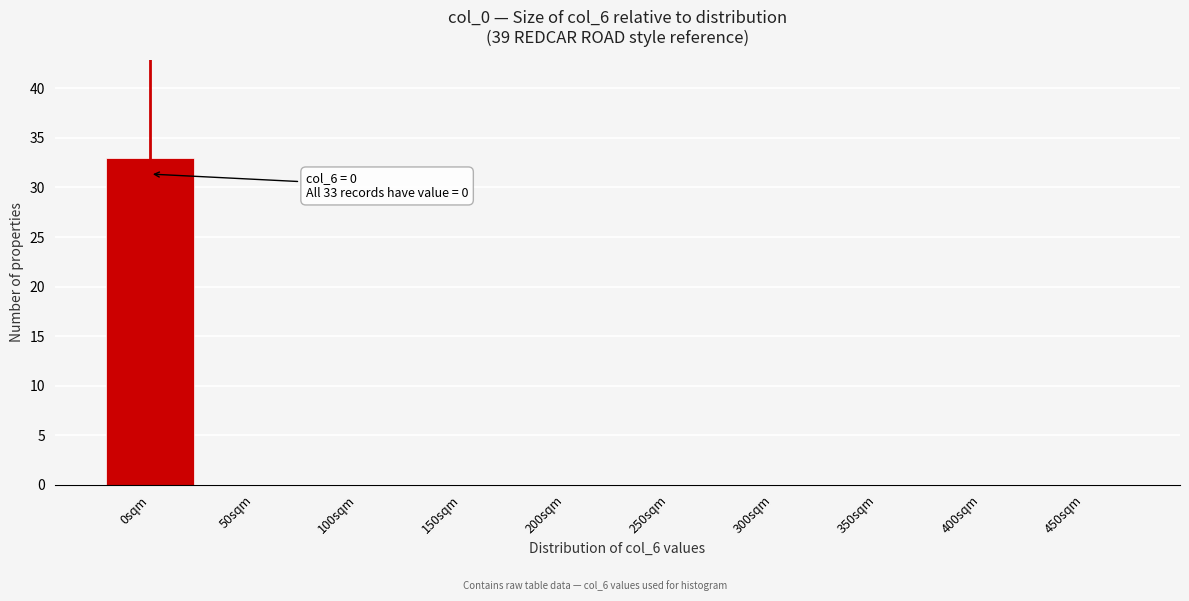

Reading left to right, extract all data points from this chart.

0sqm=33	50sqm=0	100sqm=0	150sqm=0	200sqm=0	250sqm=0	300sqm=0	350sqm=0	400sqm=0	450sqm=0